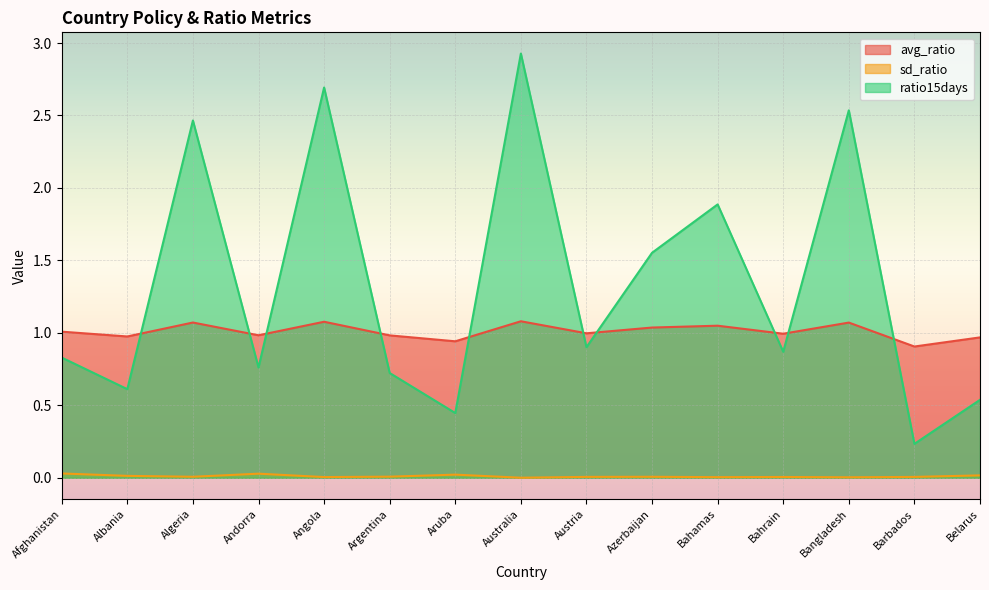

What position from the left is Bangladesh?

13